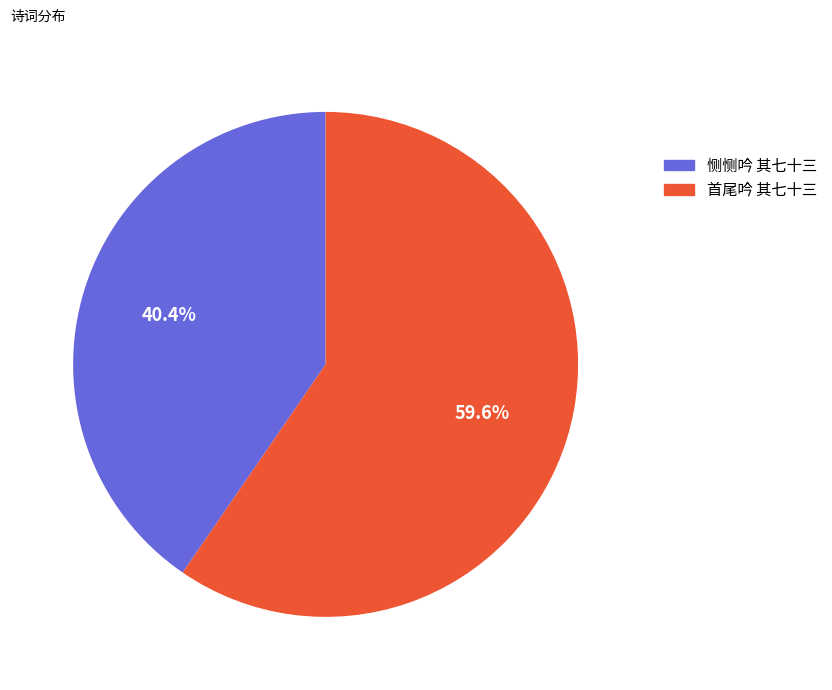

Which slice is the largest?

首尾吟 其七十三